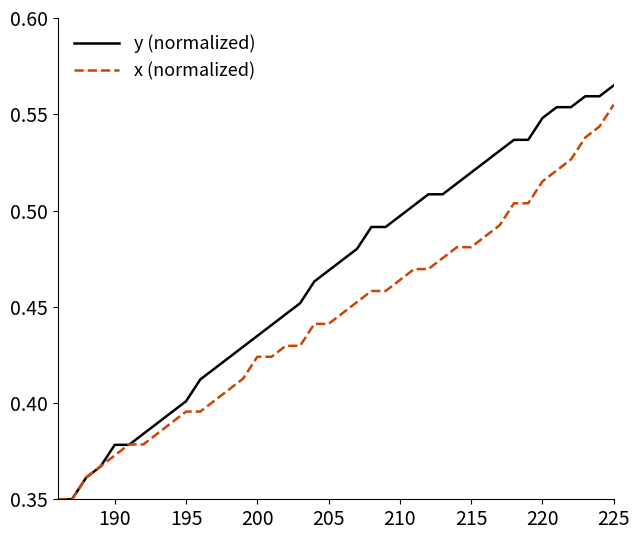

Which series has the largest total across all categories?

y (normalized)